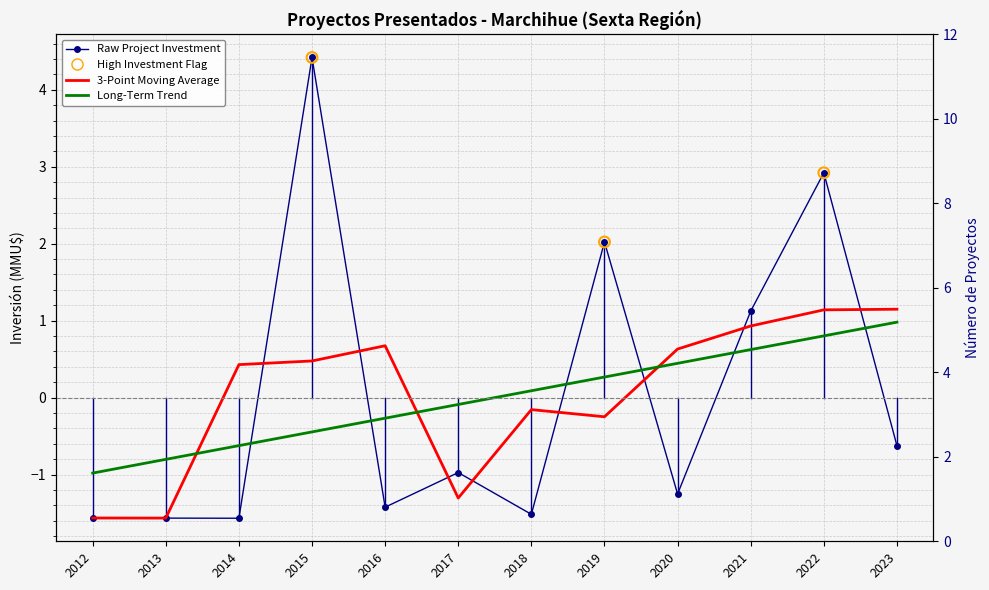

What is the change in value from 2012 to 2019?

+3.6